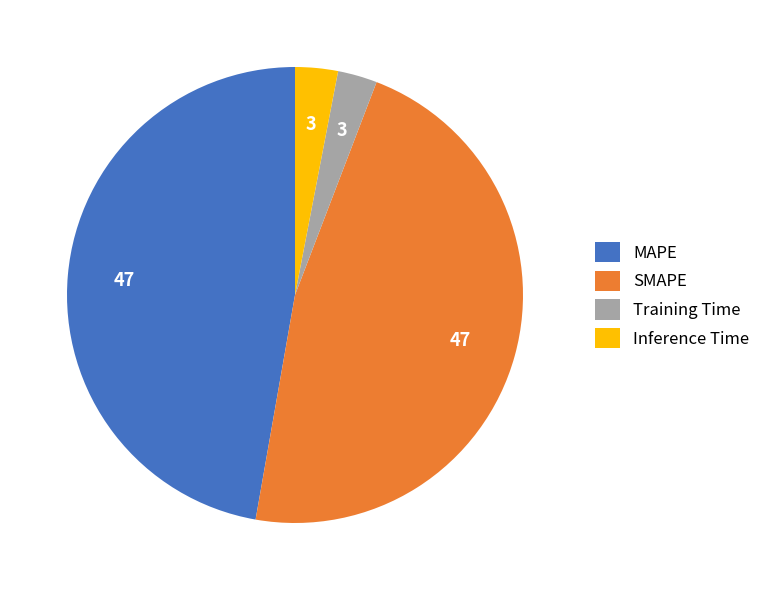

Is it true that Inference Time is 3% of the pie?

True